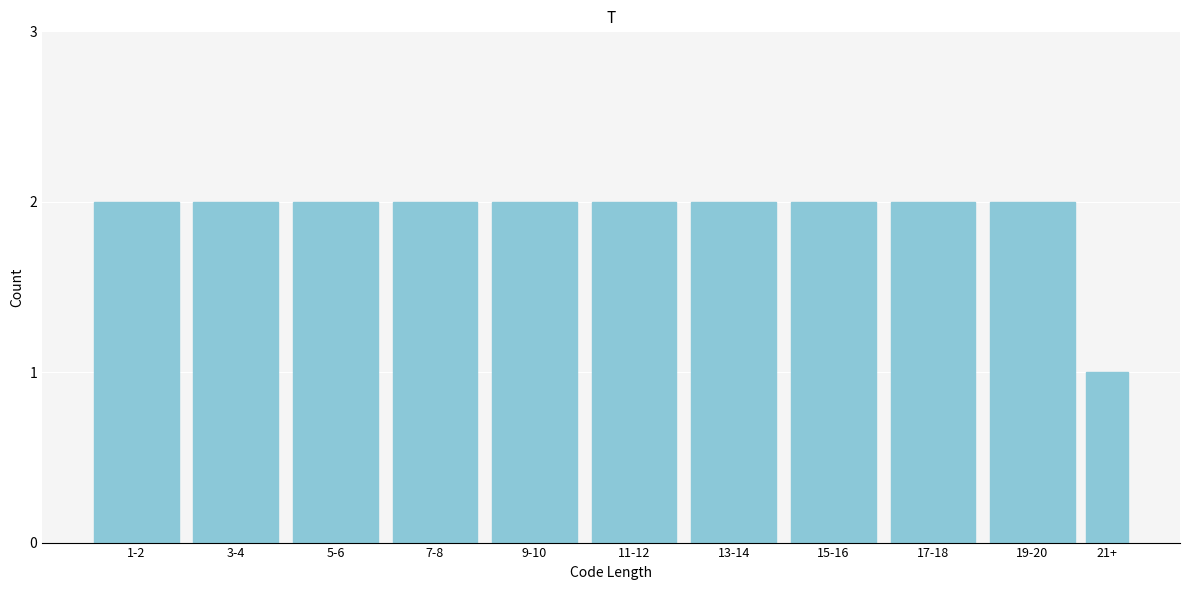

Reading left to right, what are all the values shown in this chart?

1-2=2	3-4=2	5-6=2	7-8=2	9-10=2	11-12=2	13-14=2	15-16=2	17-18=2	19-20=2	21+=1